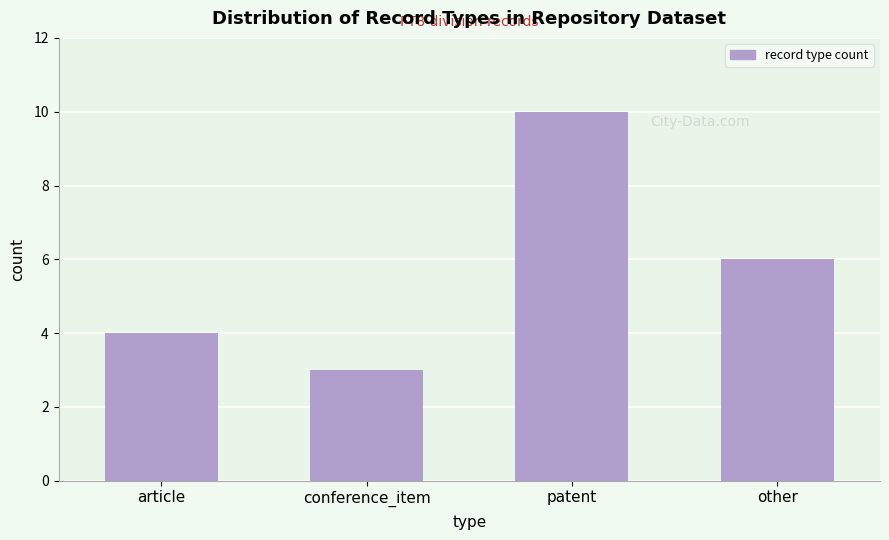

Reading left to right, transcribe all the data shown in this chart.

article=4	conference_item=3	patent=10	other=6